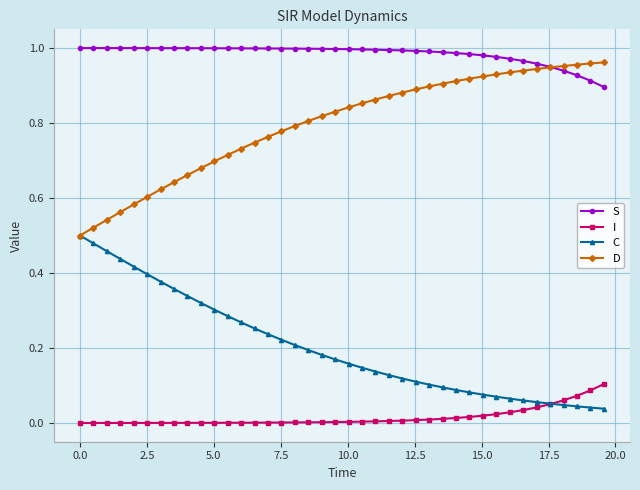

Which series has the largest total across all categories?

S